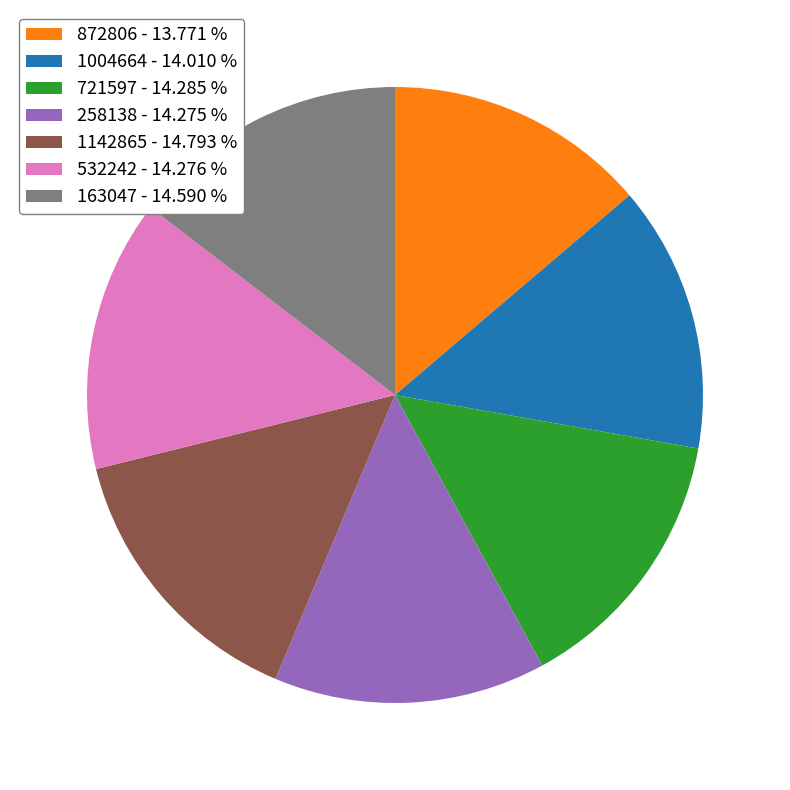

Is it true that 721597 is 27% of the pie?

False